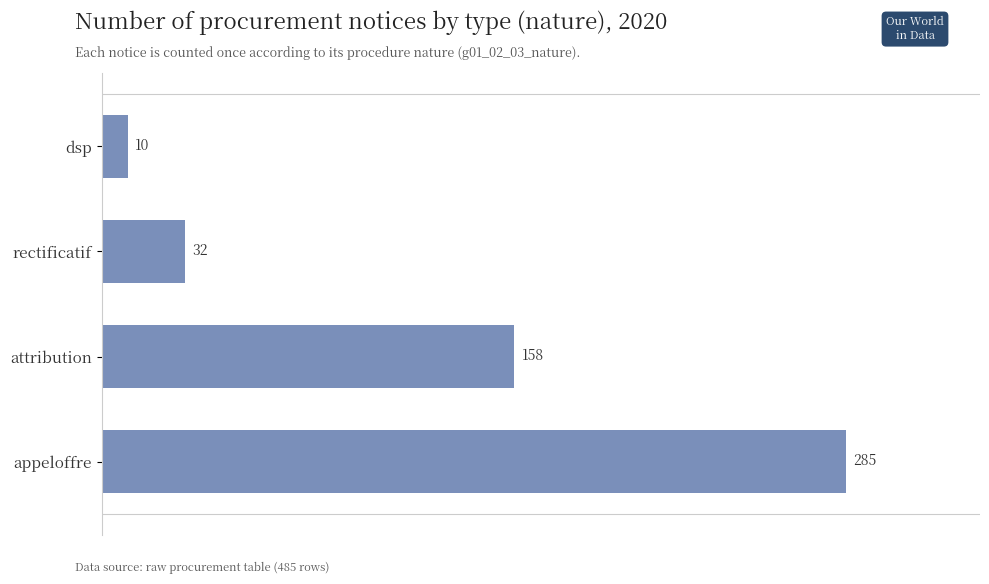

How many categories are shown in the chart?

4